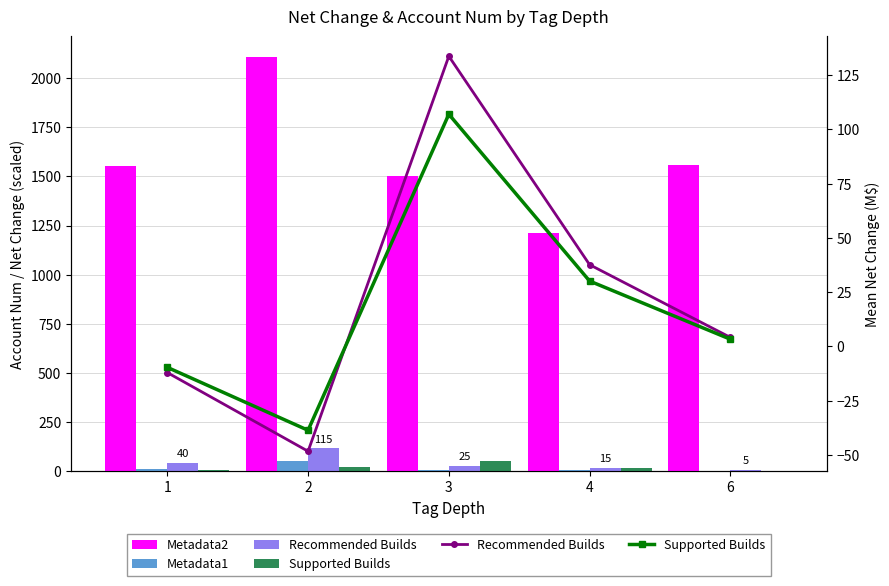

Which series has the largest total across all categories?

Metadata2